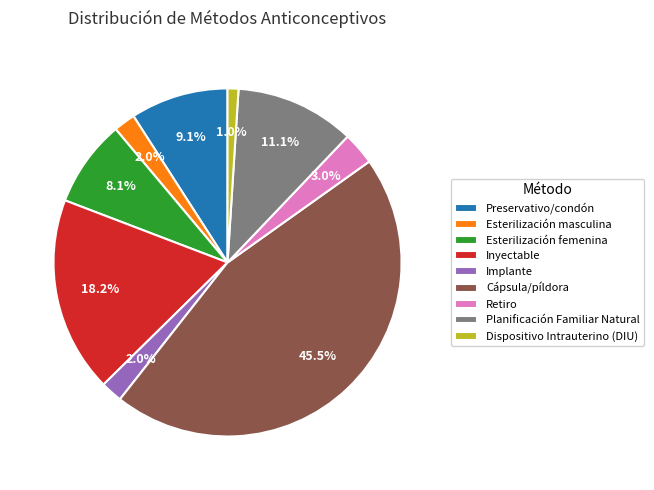

Which slice is the largest?

Cápsula/píldora